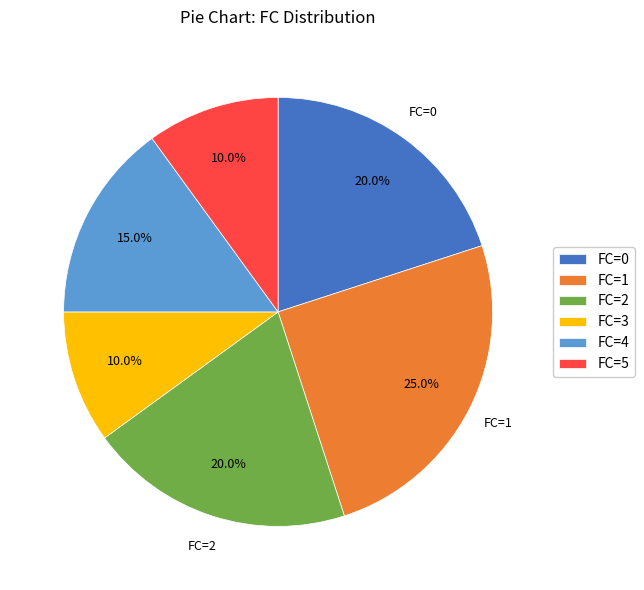

What is the largest slice in the pie chart?

FC=1